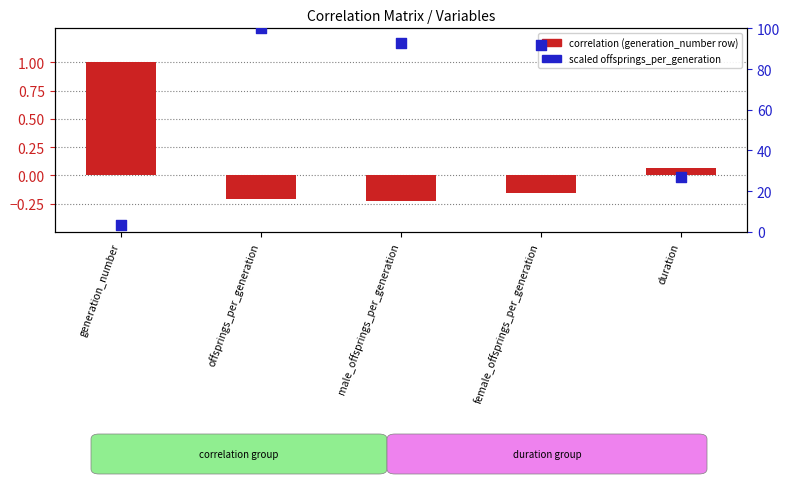

Which series has the largest total across all categories?

scaled offsprings_per_generation